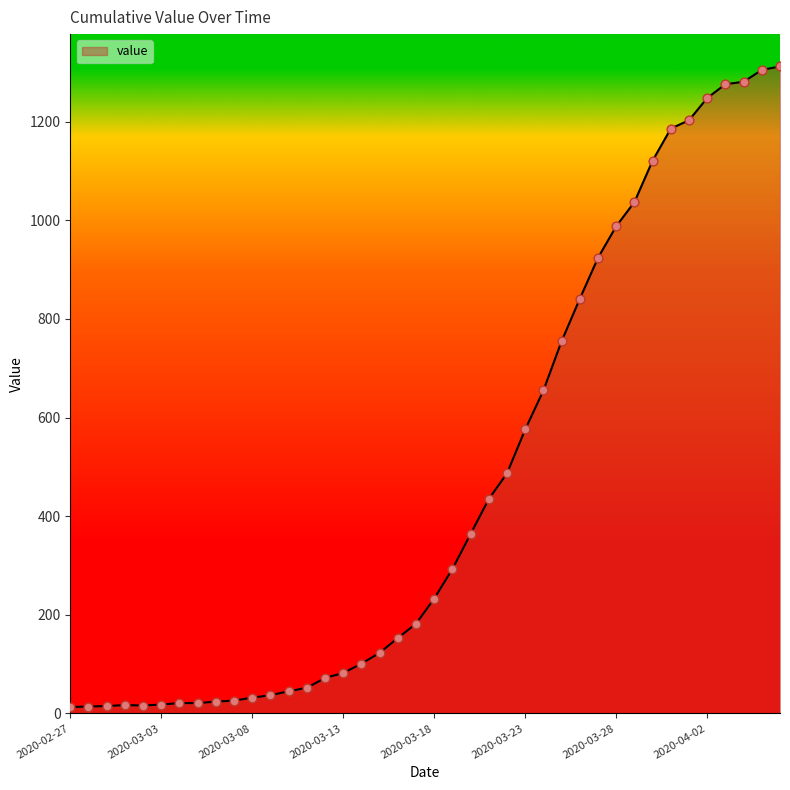

What is the difference between the maximum and minimum values?

1299